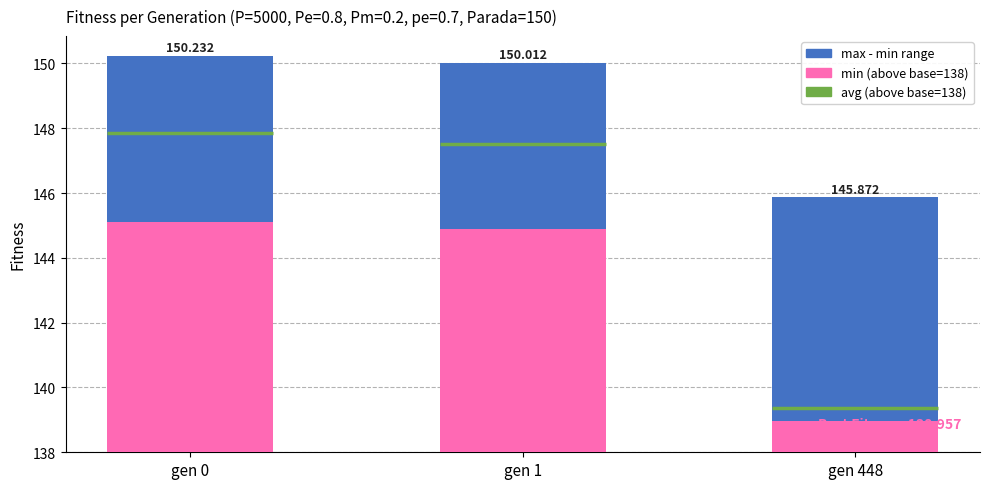

At which category is the sum across all series the highest?

gen 0